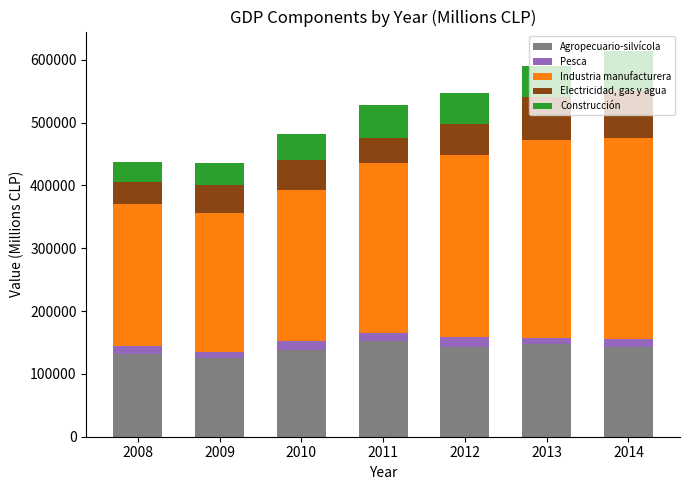

What is the sum of all Agropecuario-silvícola values?

981348